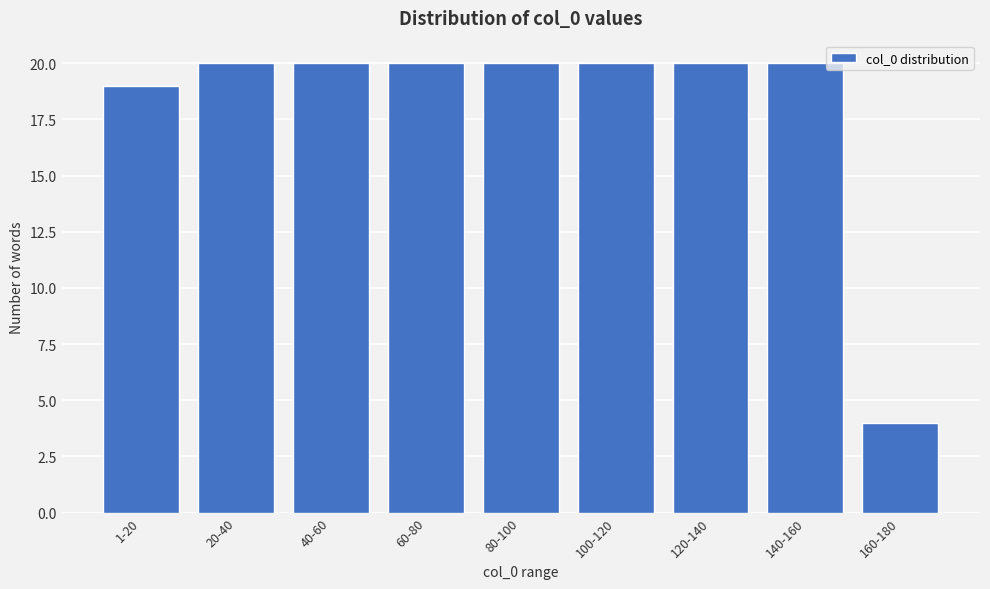

Reading right to left, transcribe all the data shown in this chart.

160-180=4	140-160=20	120-140=20	100-120=20	80-100=20	60-80=20	40-60=20	20-40=20	1-20=19